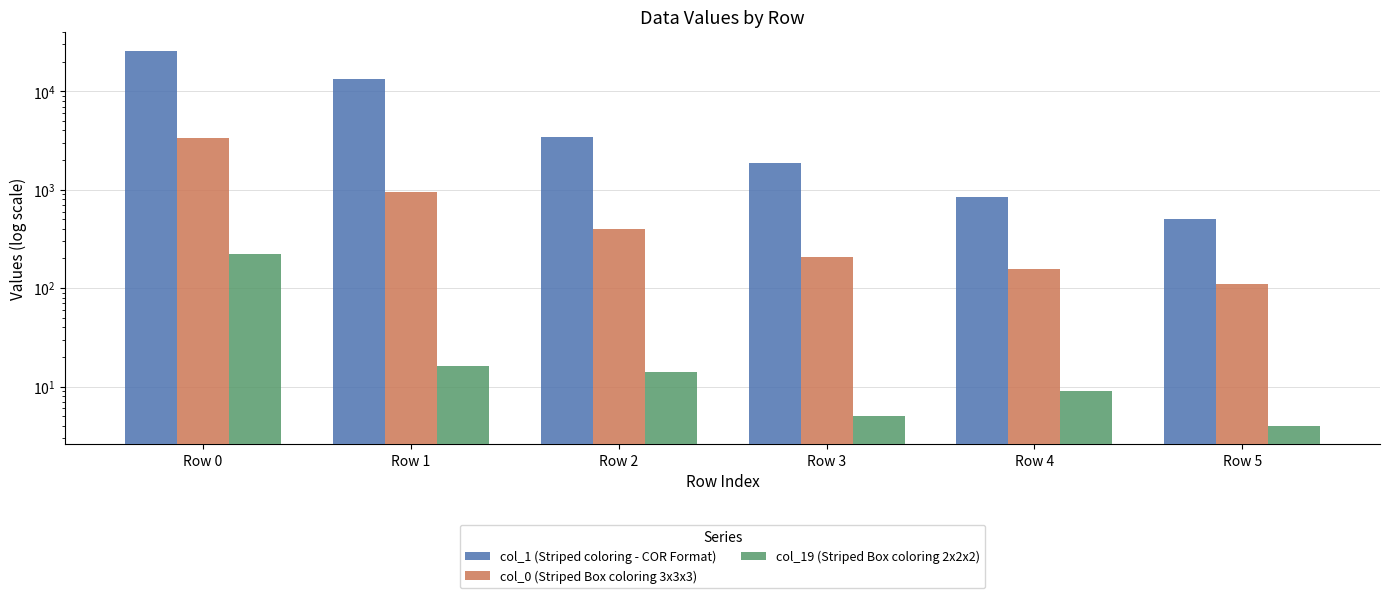

Does the chart contain stacked bars?

No